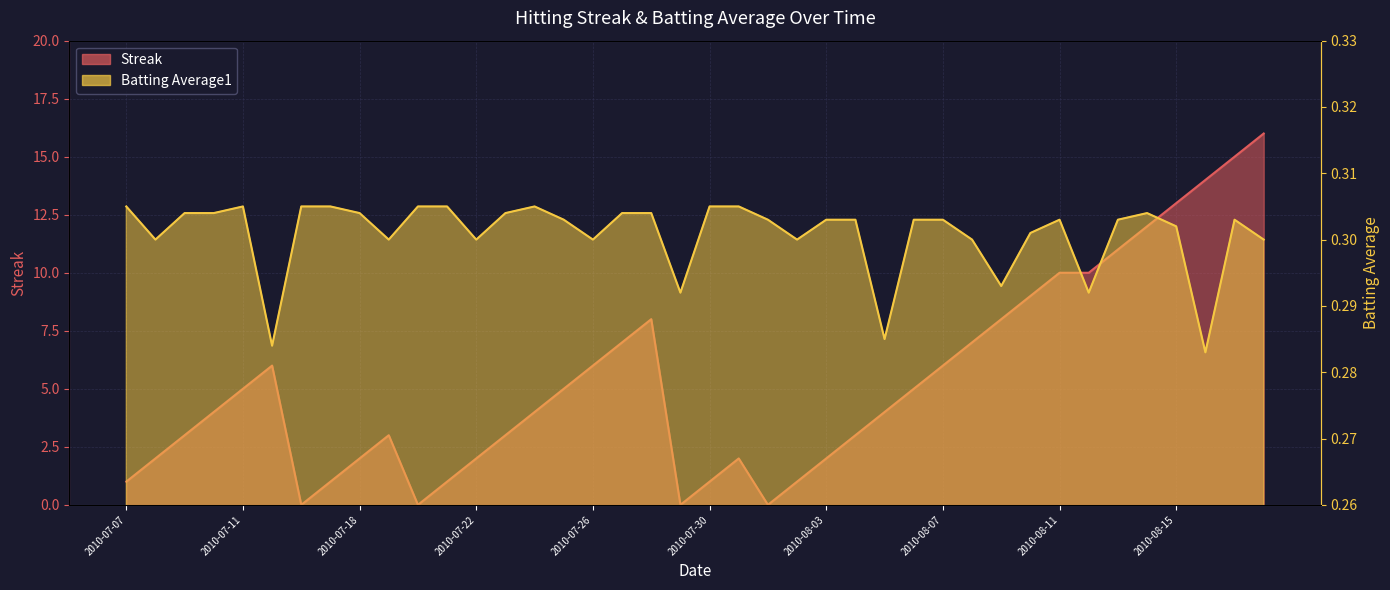

Count the number of categories in the chart.

40